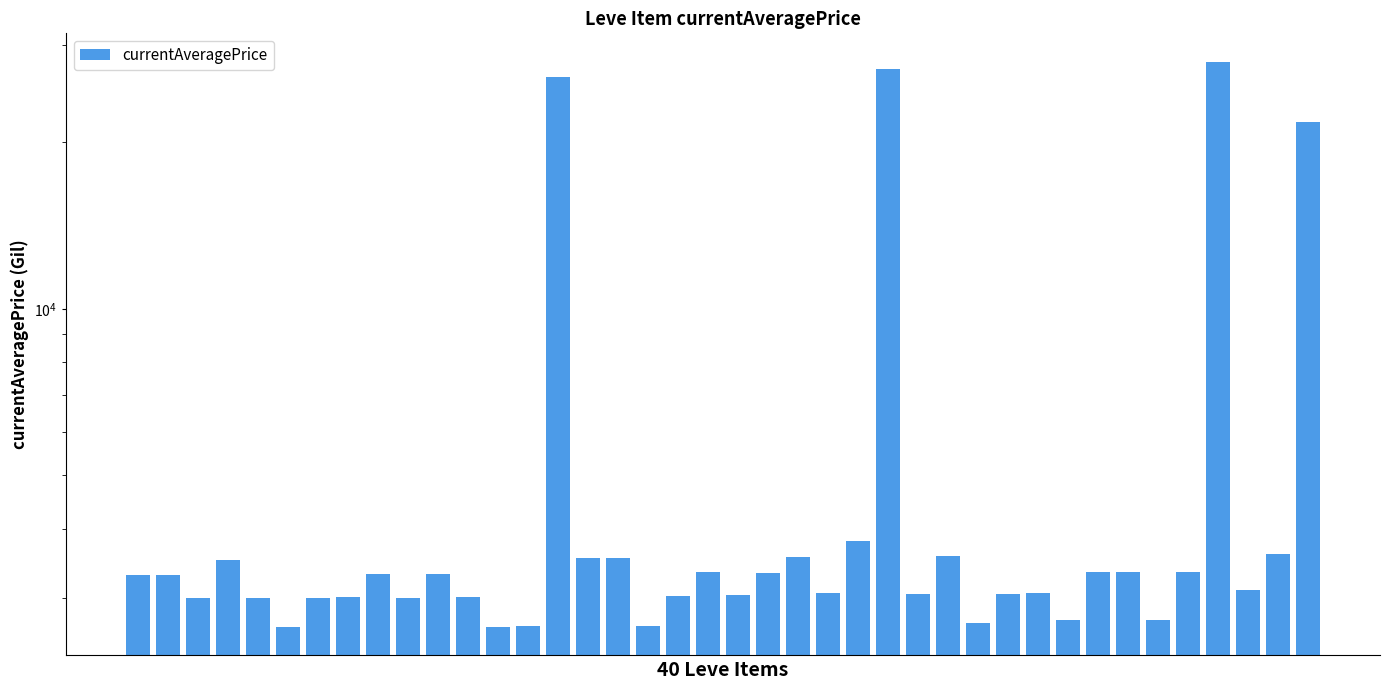

List the labels in order of value, smallest first.

12, 5, 17, 13, 28, 31, 34, 2, 6, 4, 9, 11, 7, 18, 20, 29, 26, 23, 30, 37, 0, 1, 8, 10, 21, 19, 33, 32, 35, 3, 15, 16, 22, 27, 38, 24, 39, 14, 25, 36